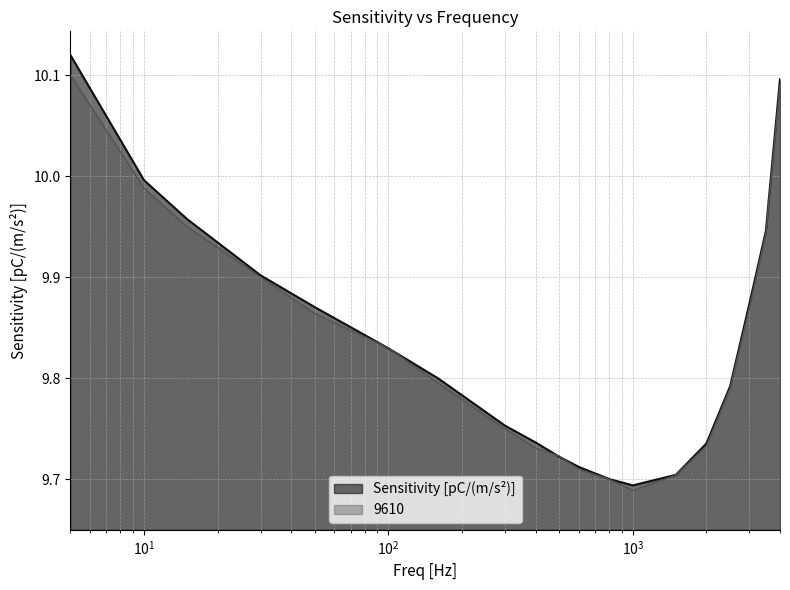

What are all the series names shown in the legend?

Sensitivity [pC/(m/s²)], 9610